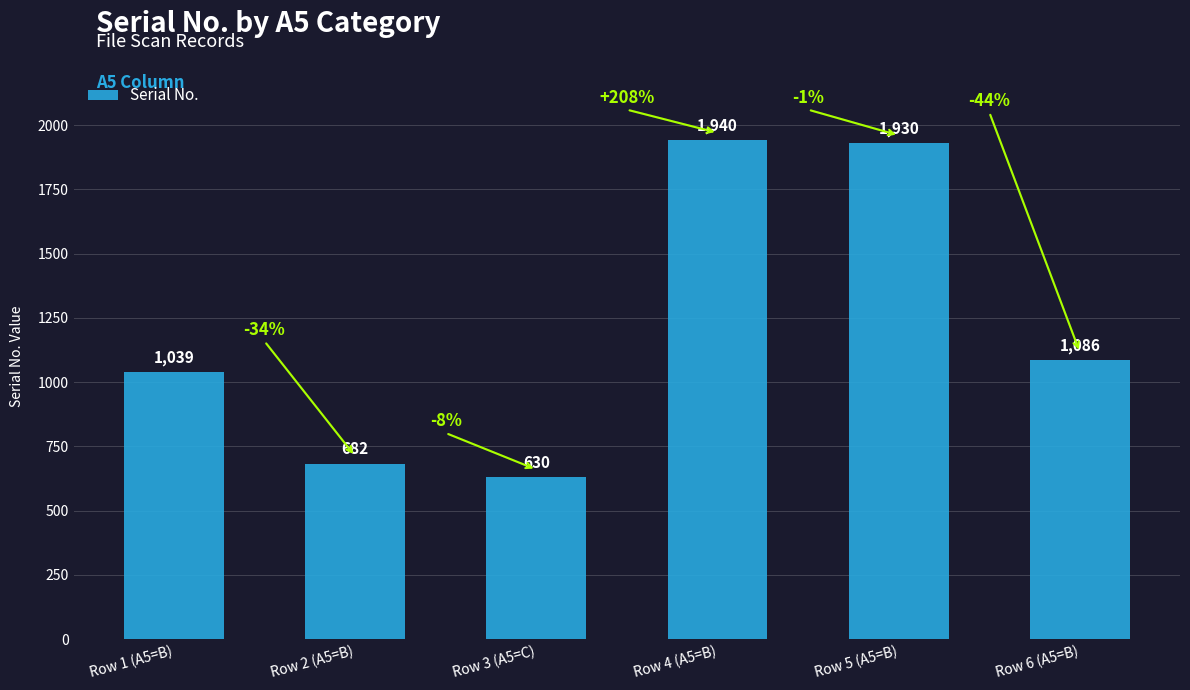

The chart shows a value of 900 at Row 4 (A5=B). True or false?

False